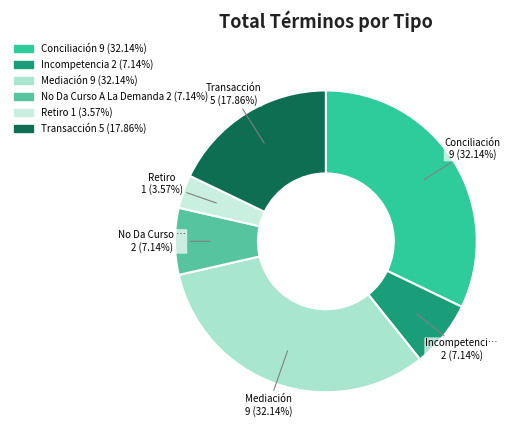

Combined, what portion of the pie is Retiro and Conciliación?

35.7%